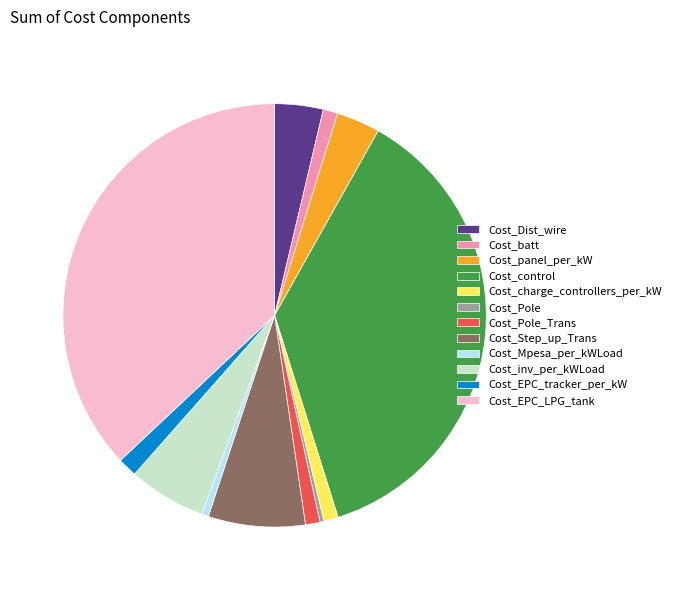

Combined, do Cost_Dist_wire and Cost_inv_per_kWLoad account for over 50%?

No